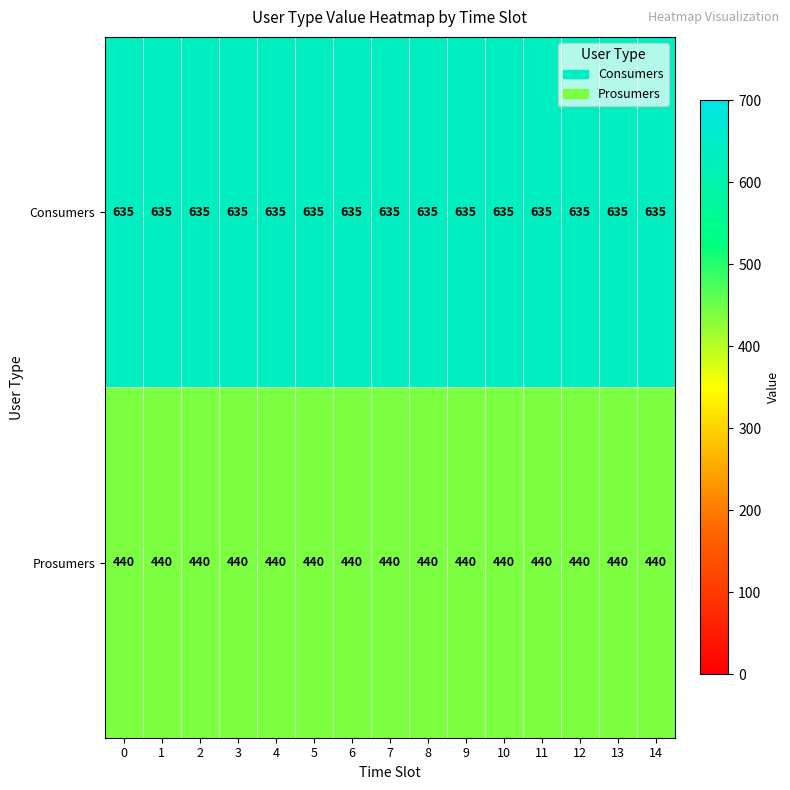

What is the total value across all series at 3?

1075